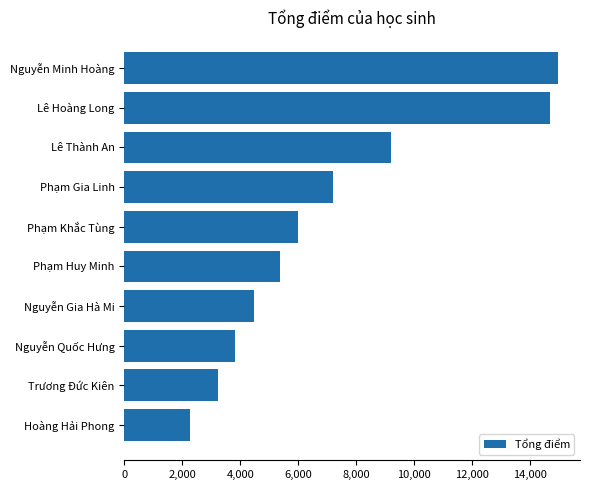

Reading top to bottom, transcribe all the data shown in this chart.

14967	14667	9195	7202	5981	5380	4481	3827	3223	2274